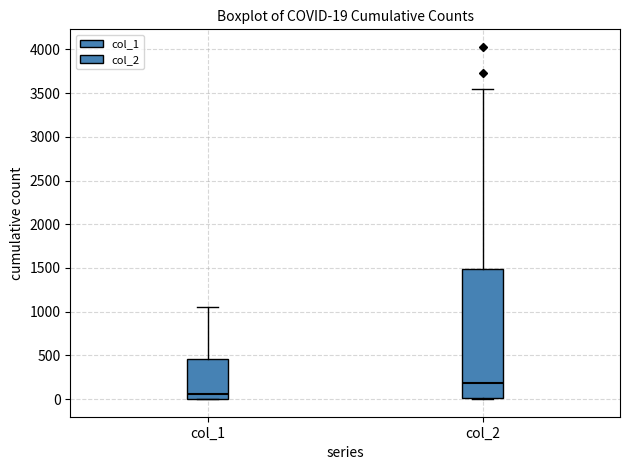

Which box has the highest median line?

col_2